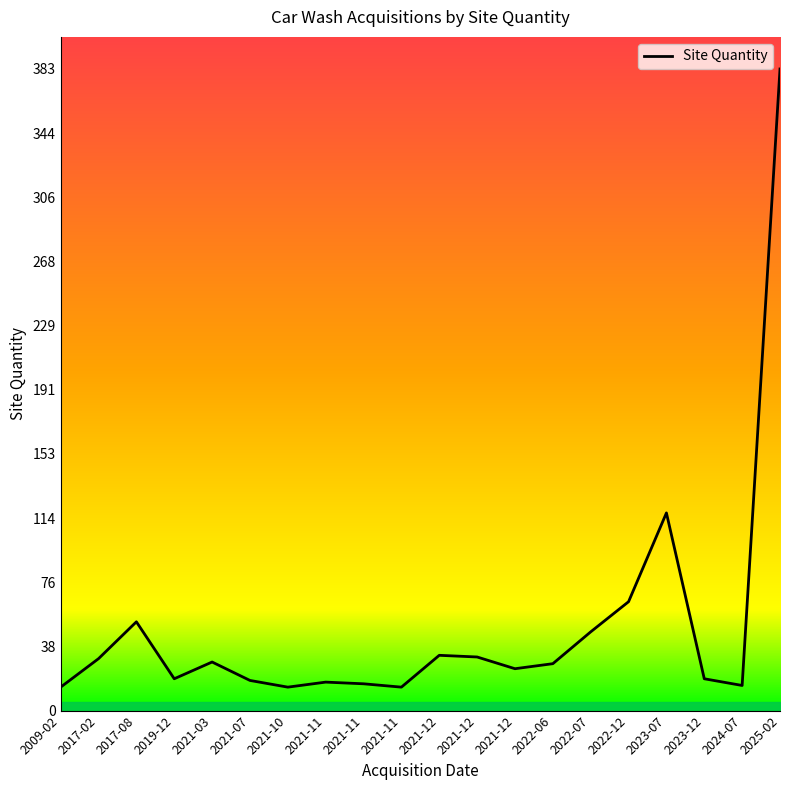

What is the greatest value displayed?

383